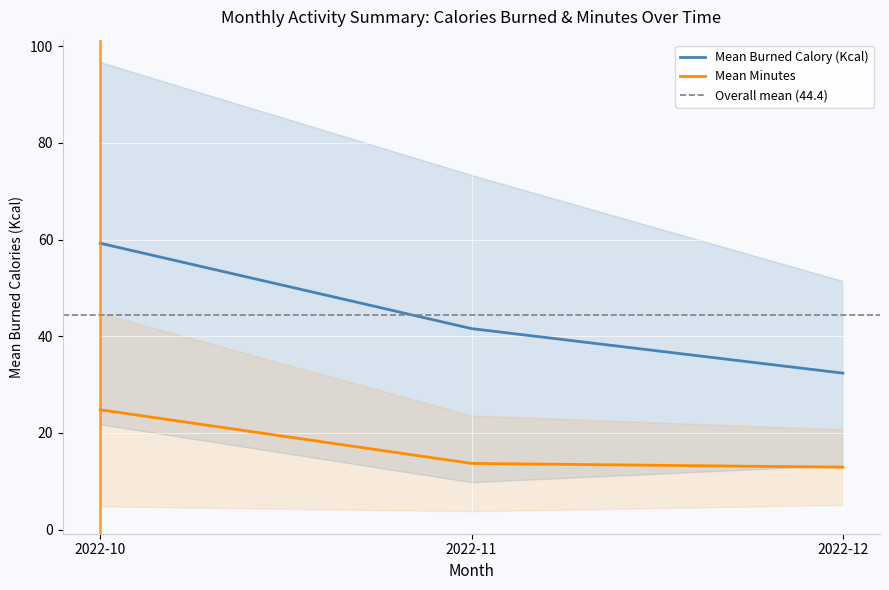

The value of Mean Minutes at 2022-11 is 20.4. True or false?

False